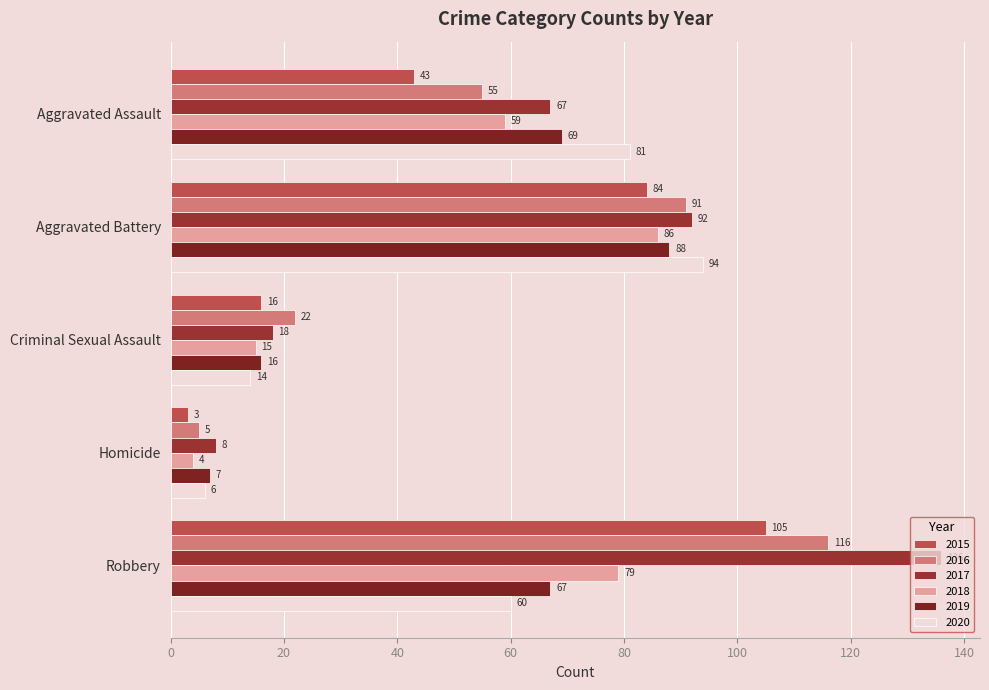

Reading right to left, what are all the values shown in this chart?

2015: 105	3	16	84	43
2016: 116	5	22	91	55
2017: 136	8	18	92	67
2018: 79	4	15	86	59
2019: 67	7	16	88	69
2020: 60	6	14	94	81